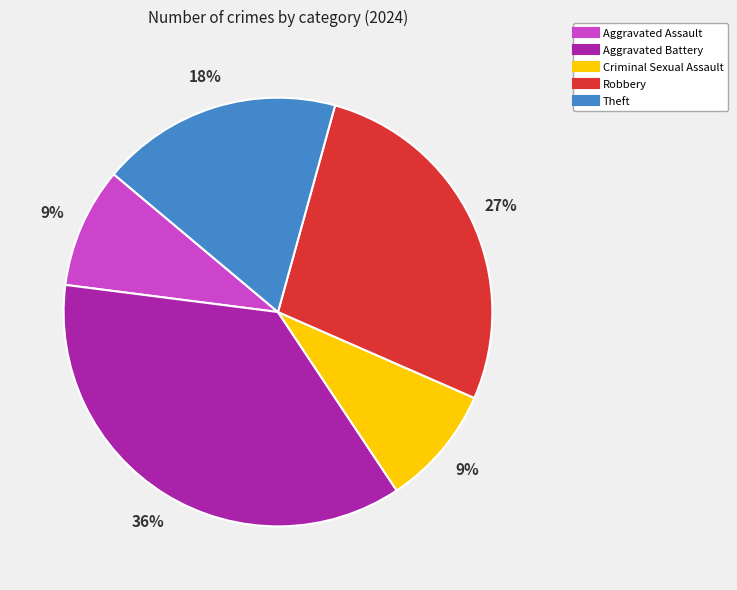

Does Aggravated Battery represent more than half of the total?

No